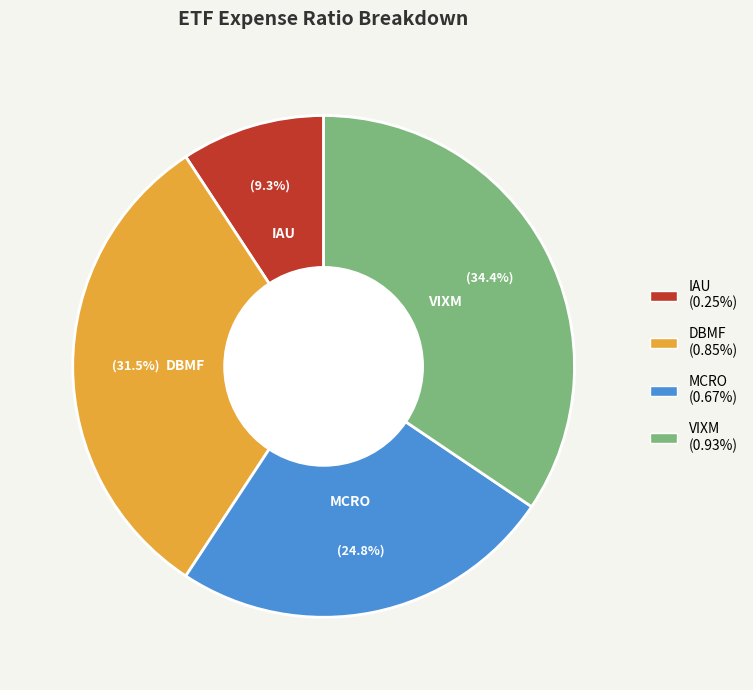

What percentage is the VIXM slice, to the nearest percent?

34%